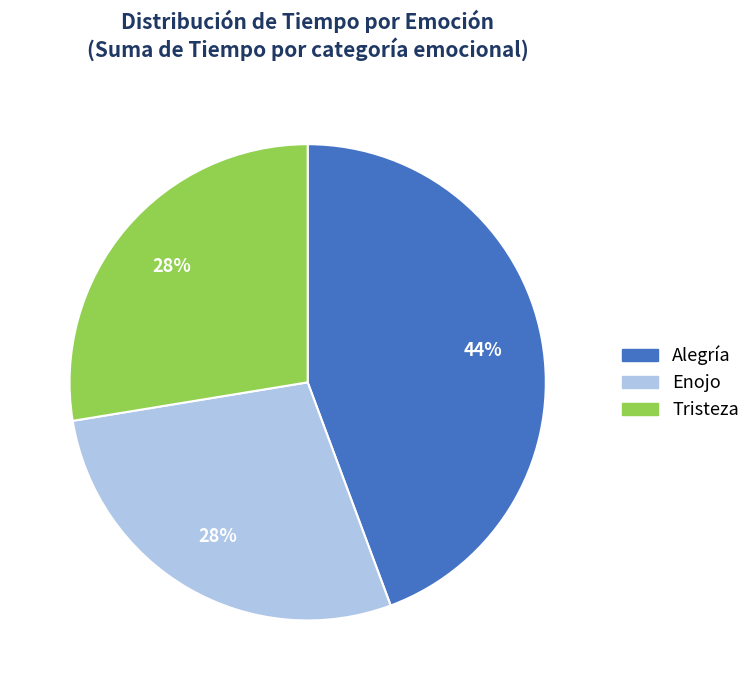

To the nearest percent, what percentage of the pie is Enojo?

28%